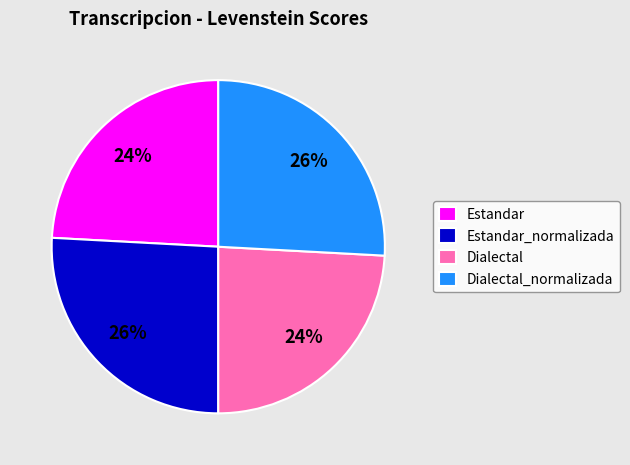

Is Estandar the majority of the pie?

No